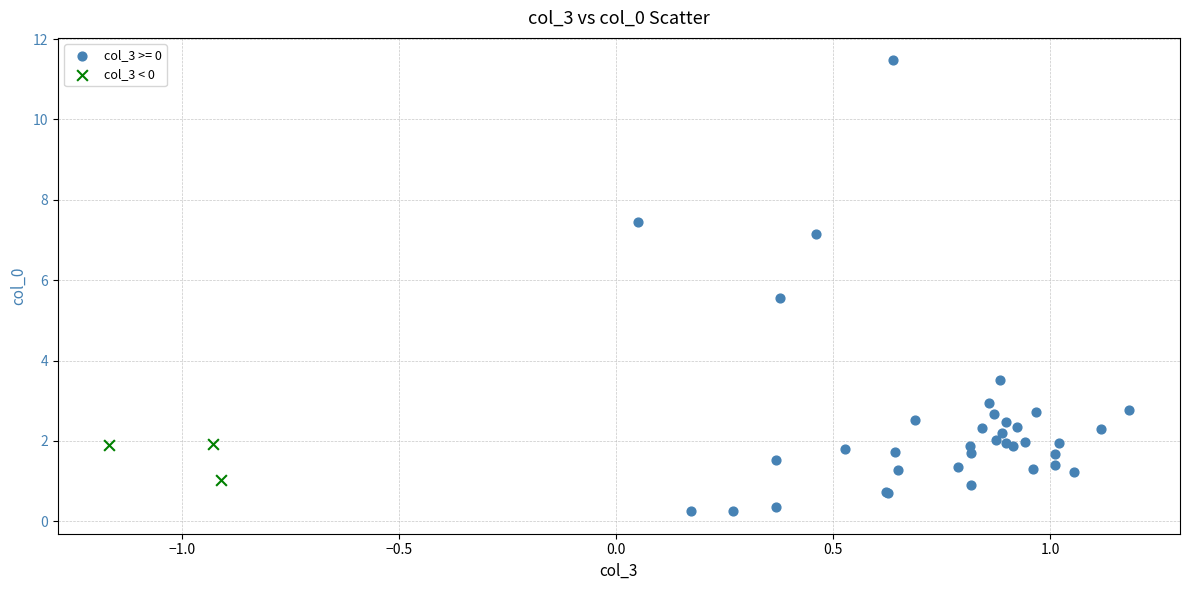

Which series contains the highest Y value?

col_3 >= 0